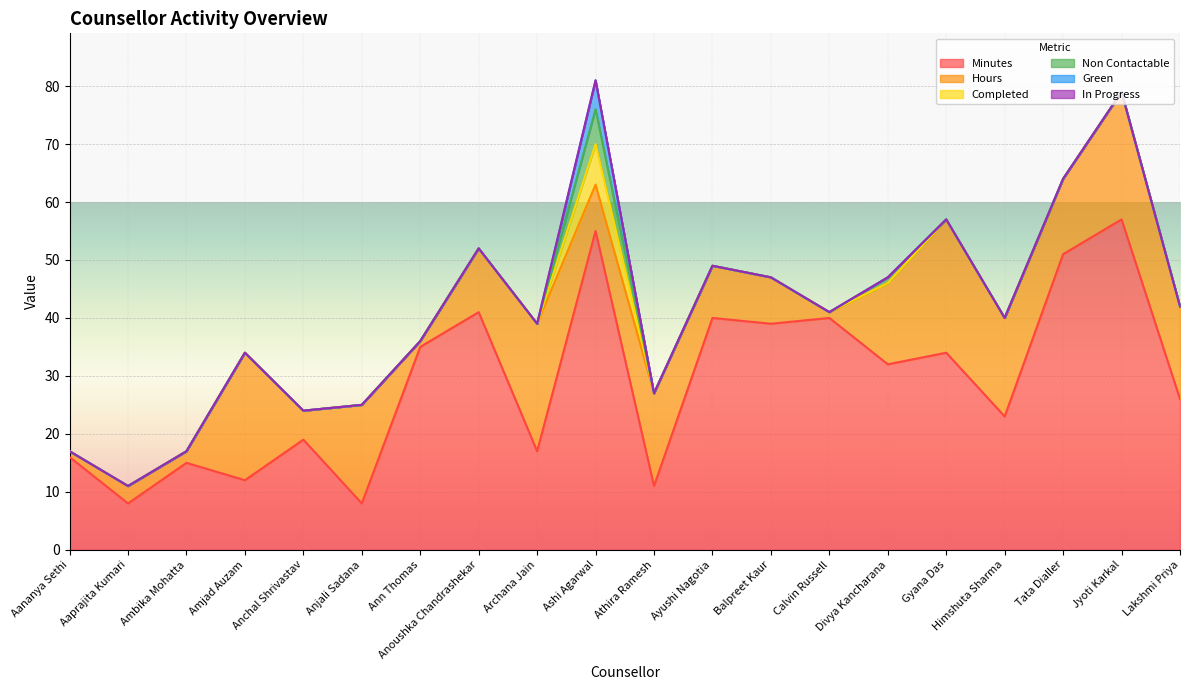

True or false: In Progress has more than 2 interior local peaks.

False